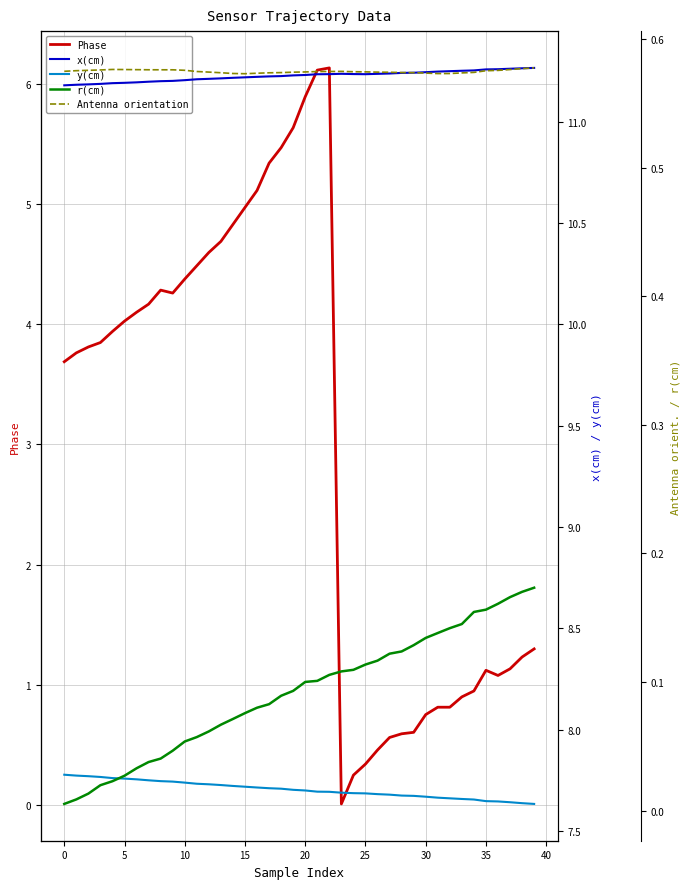

What is the highest value of the Phase series?

6.1